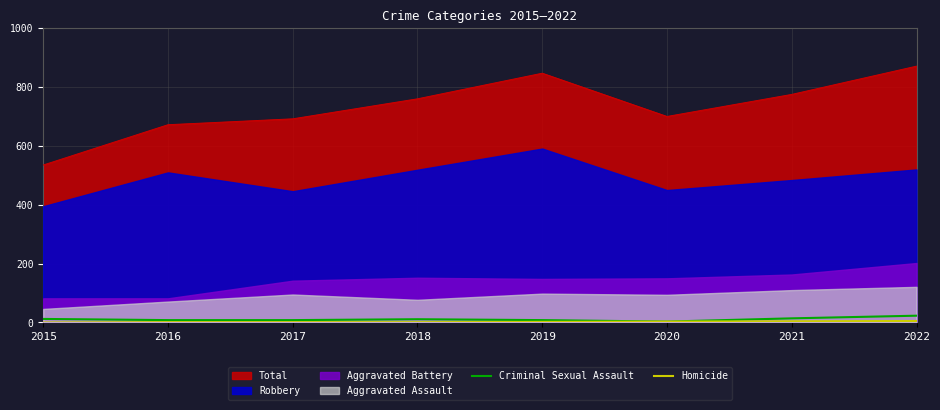

How many values in the Criminal Sexual Assault series are below 11?

4